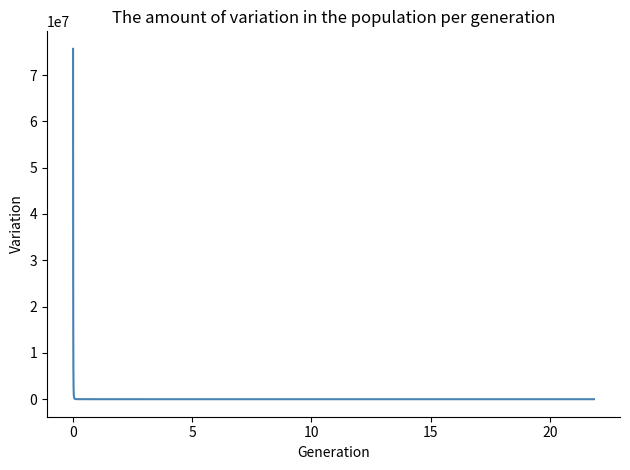

How many lines are shown in the chart?

1